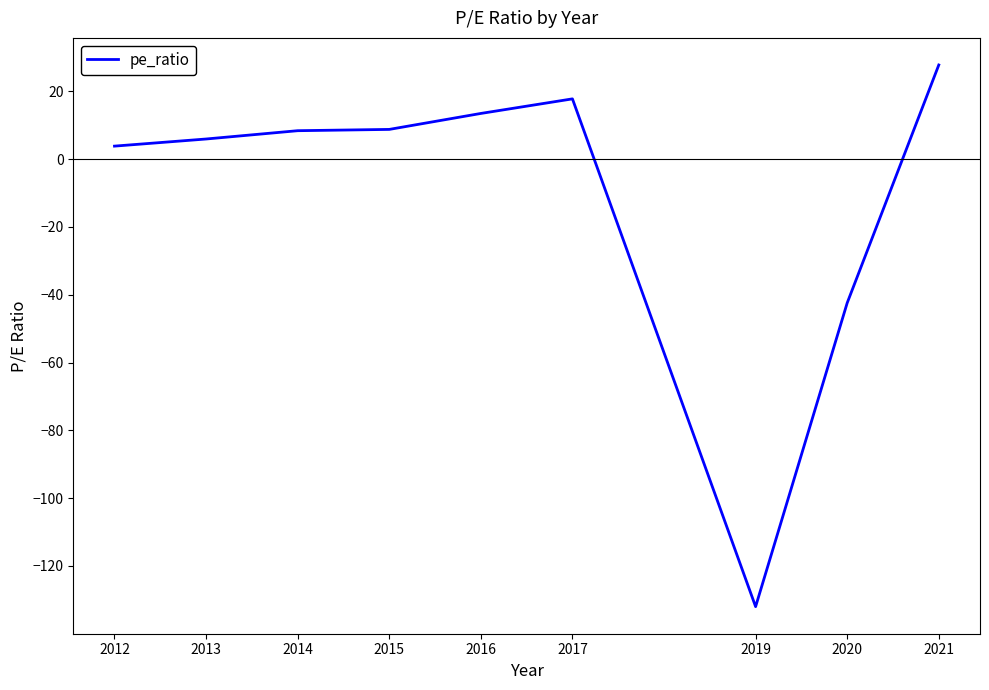

How many lines are shown in the chart?

1